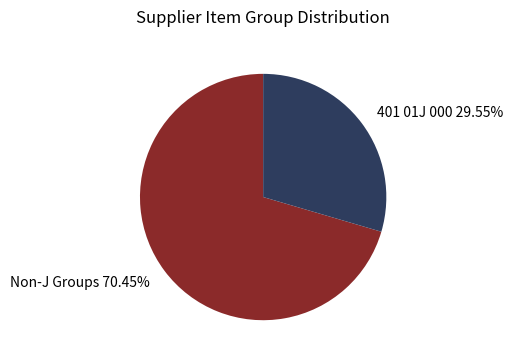

Is the sum of 401 01J 000 29.55% and Non-J Groups 70.45% greater than half?

Yes